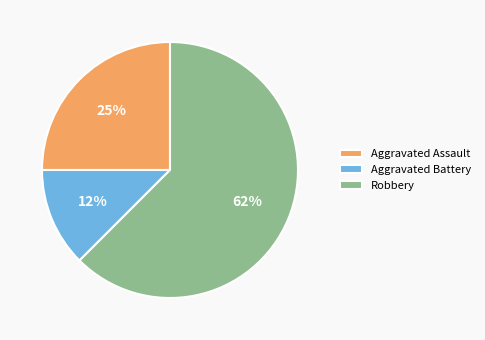

The Robbery slice represents 62% of the pie. True or false?

True